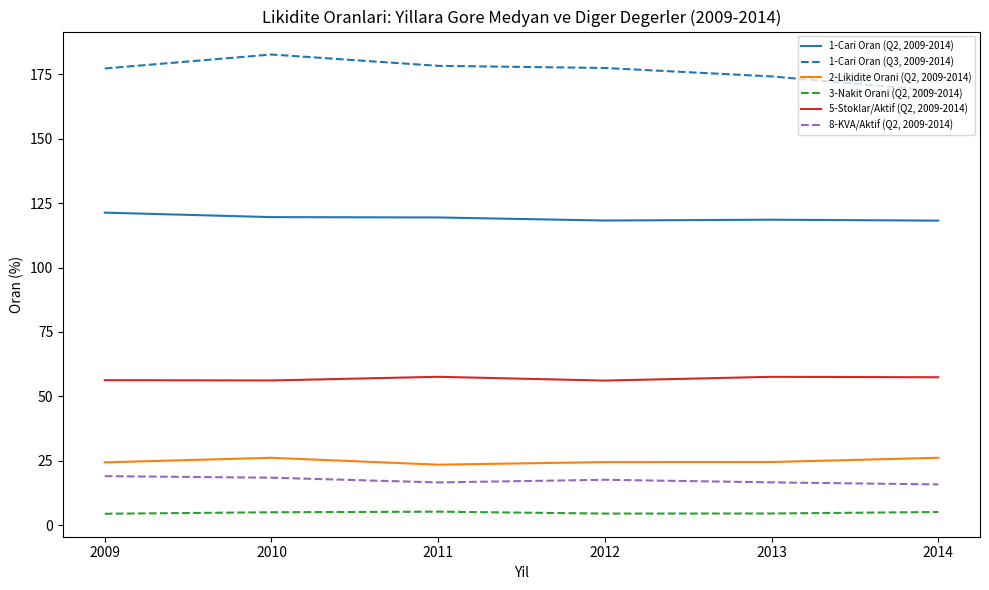

True or false: 8-KVA/Aktif (Q2, 2009-2014) and 2-Likidite Orani (Q2, 2009-2014) intersect in this chart.

False